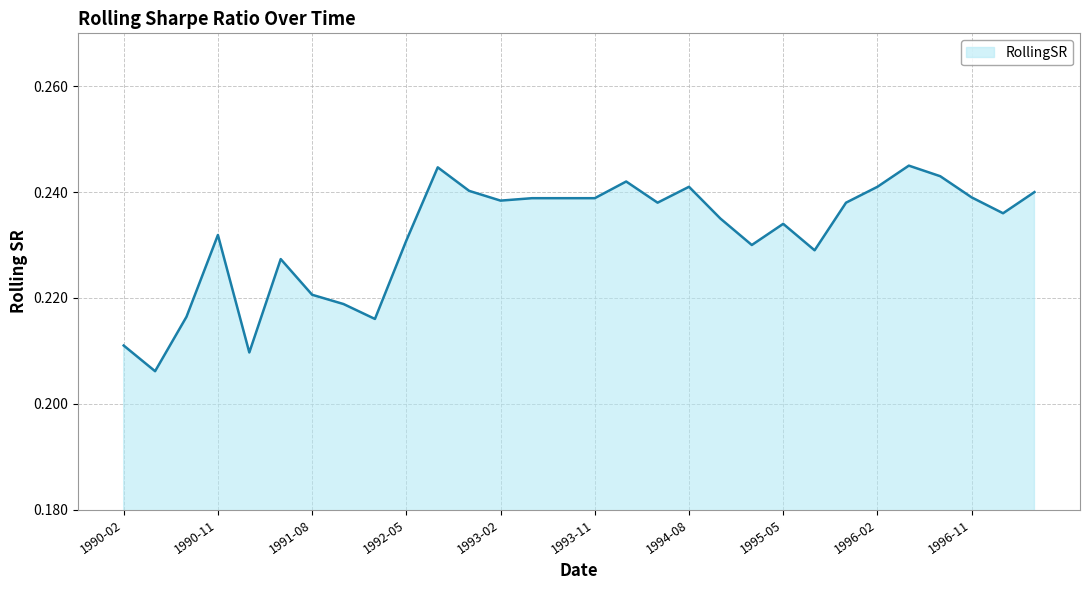

What is the minimum value shown in the chart?

0.2